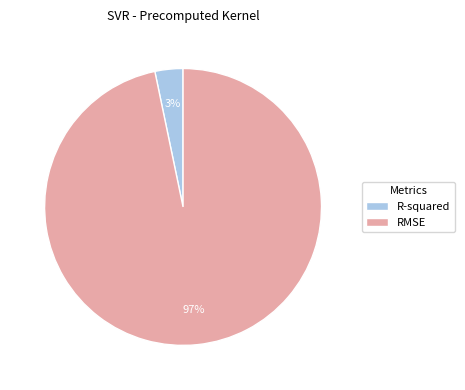

How many segments does this pie chart have?

2